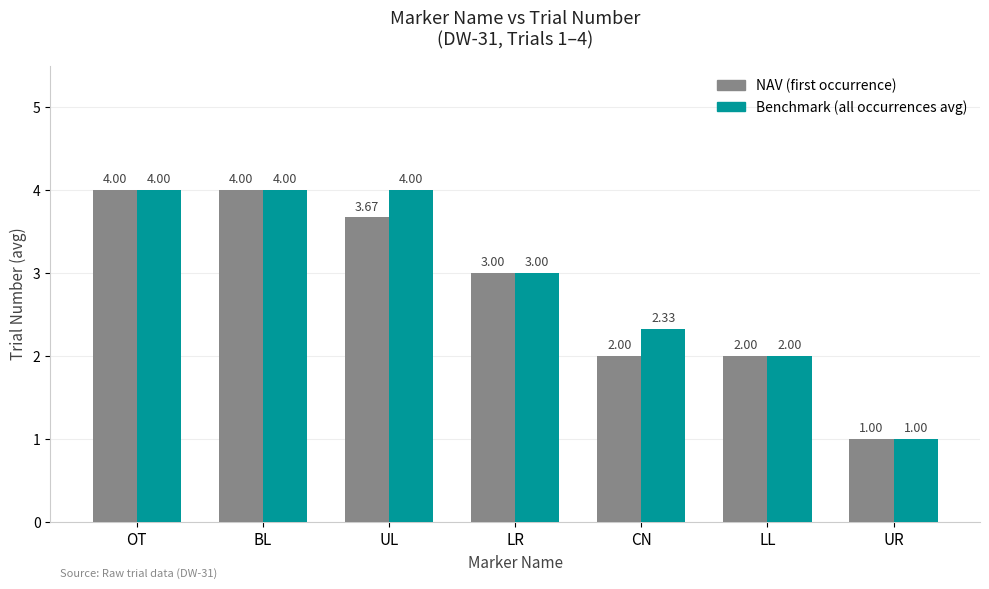

How many series are shown in this chart?

2